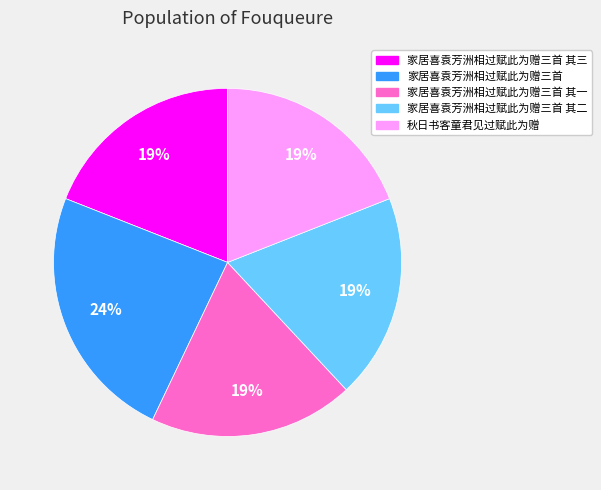

To the nearest percent, what is the difference between the largest and smallest slice percentages?

5%